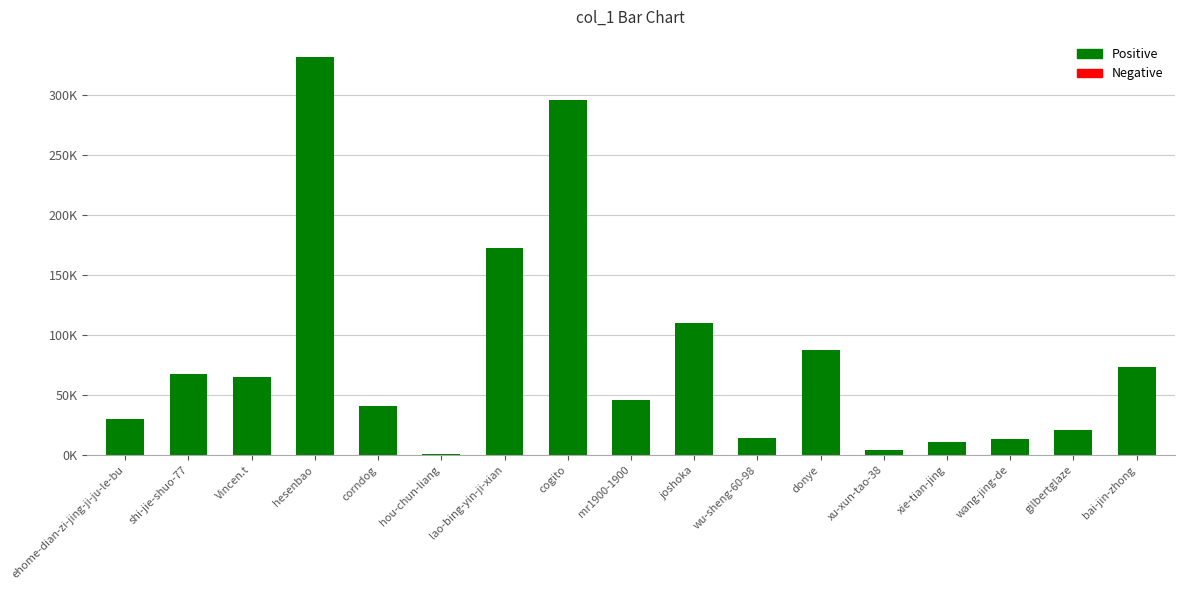

Which category has the lowest value across all series?

hou-chun-liang